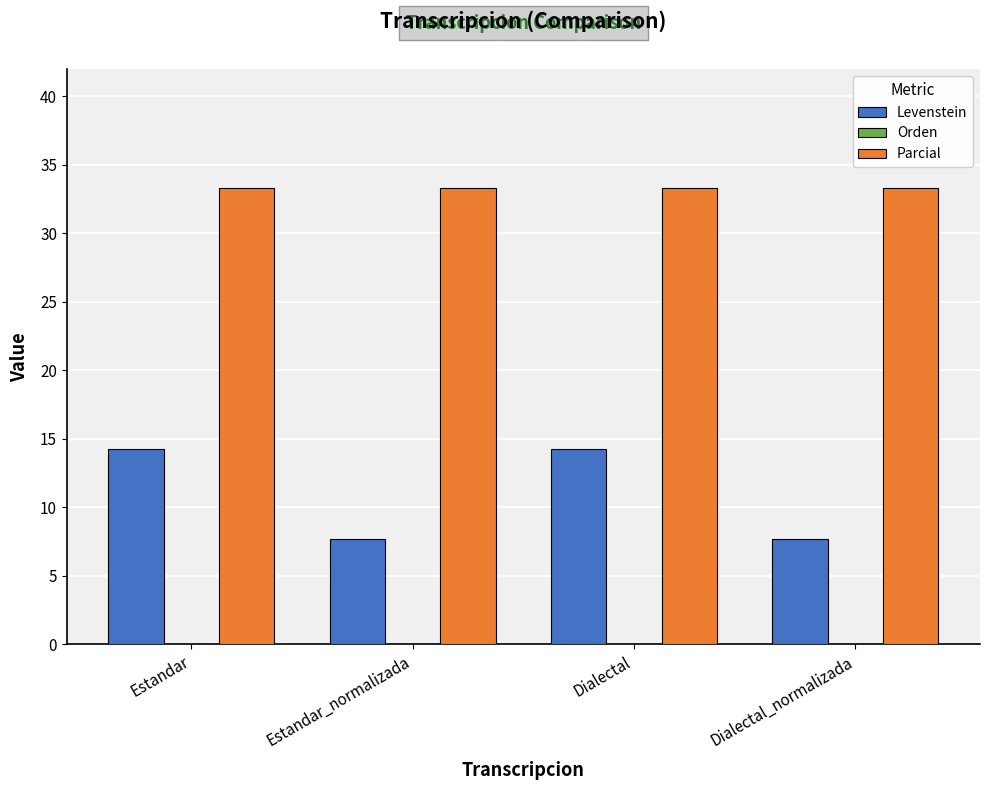

What is the sum of all Parcial values?

133.3